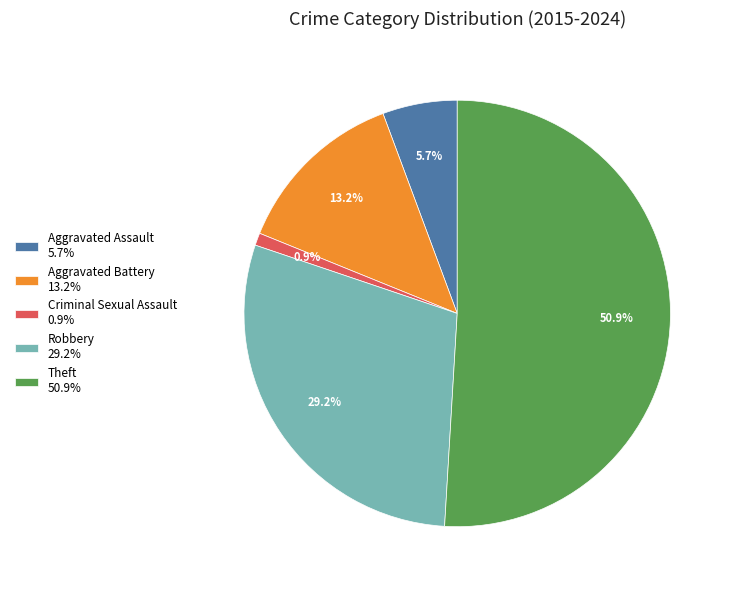

Rank the categories by value from highest to lowest.

Theft 50.9%, Robbery 29.2%, Aggravated Battery 13.2%, Aggravated Assault 5.7%, Criminal Sexual Assault 0.9%